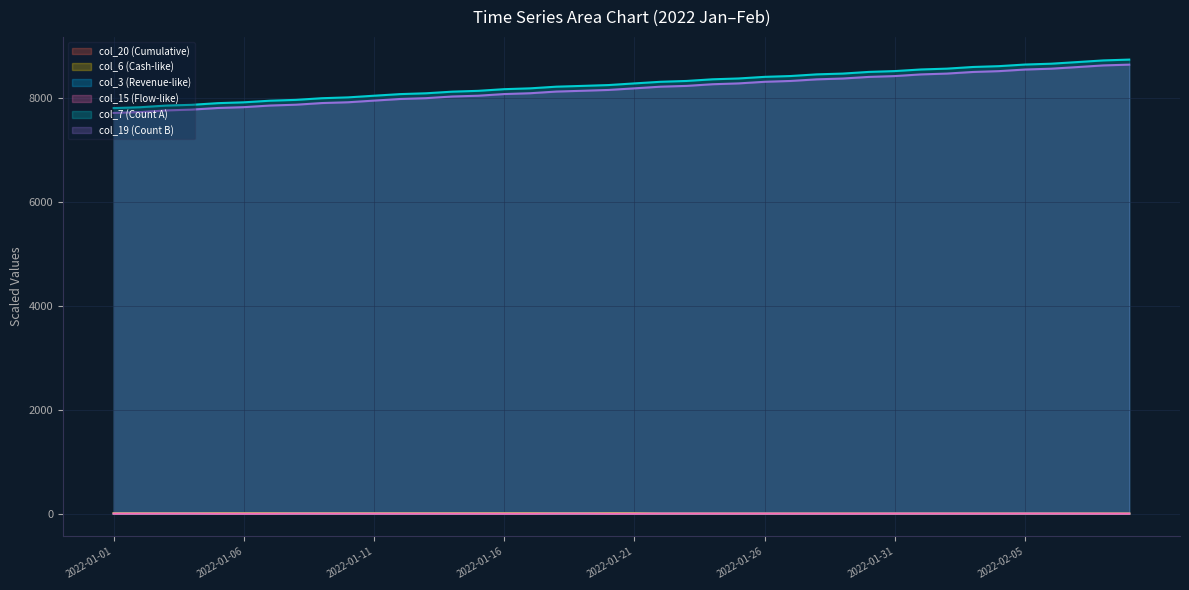

What is the difference between the maximum and minimum values in the col_7 series?

933.0